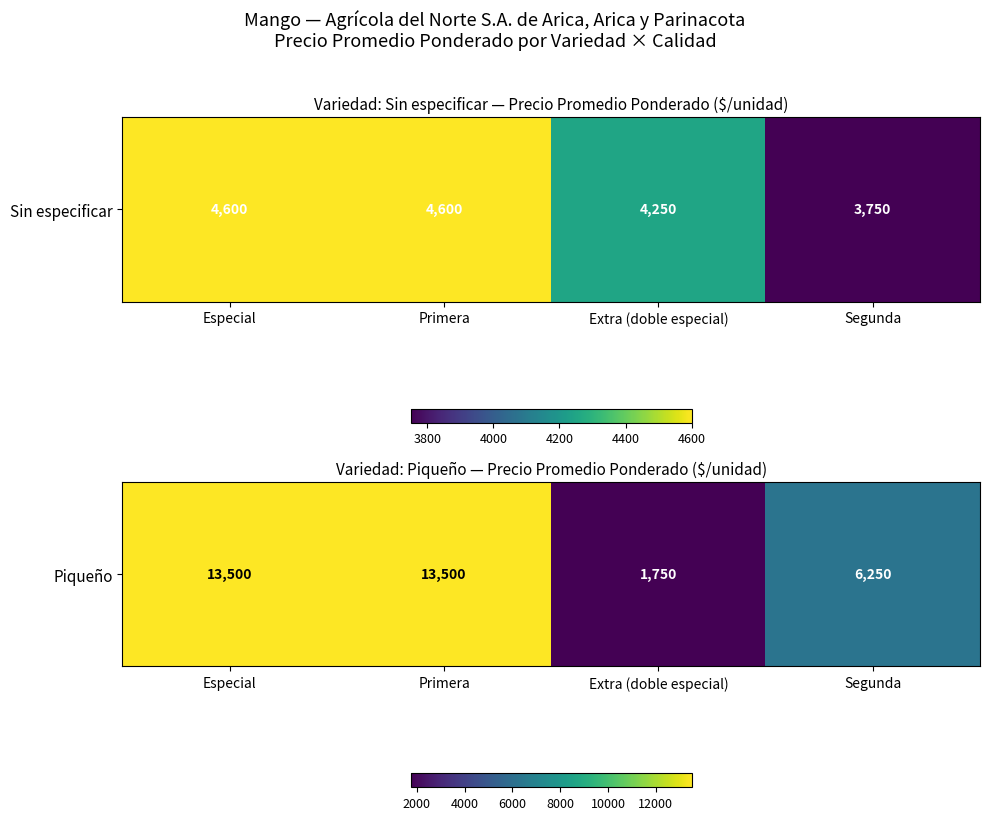

Is it true that the value at Extra (doble especial) is 1750?

True